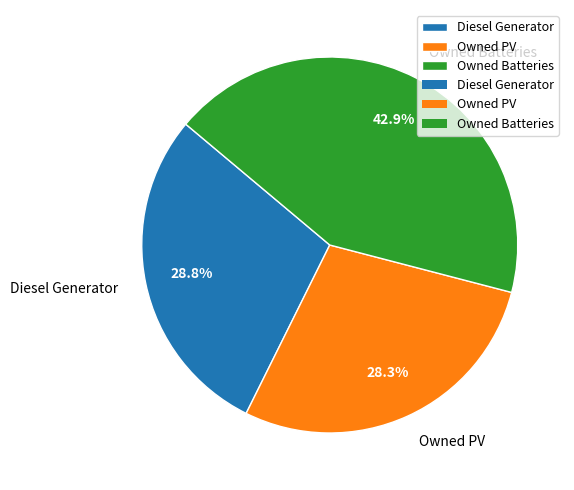

How many slices are in this pie chart?

3